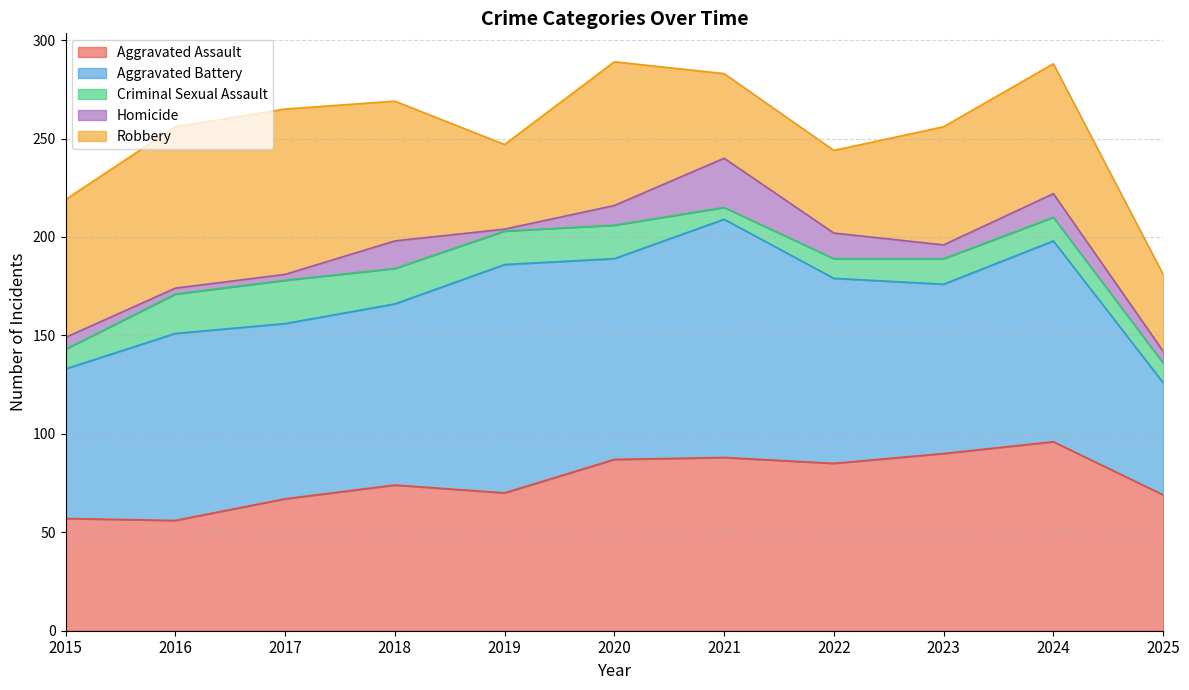

The Criminal Sexual Assault series shows 3 at 2015. True or false?

False